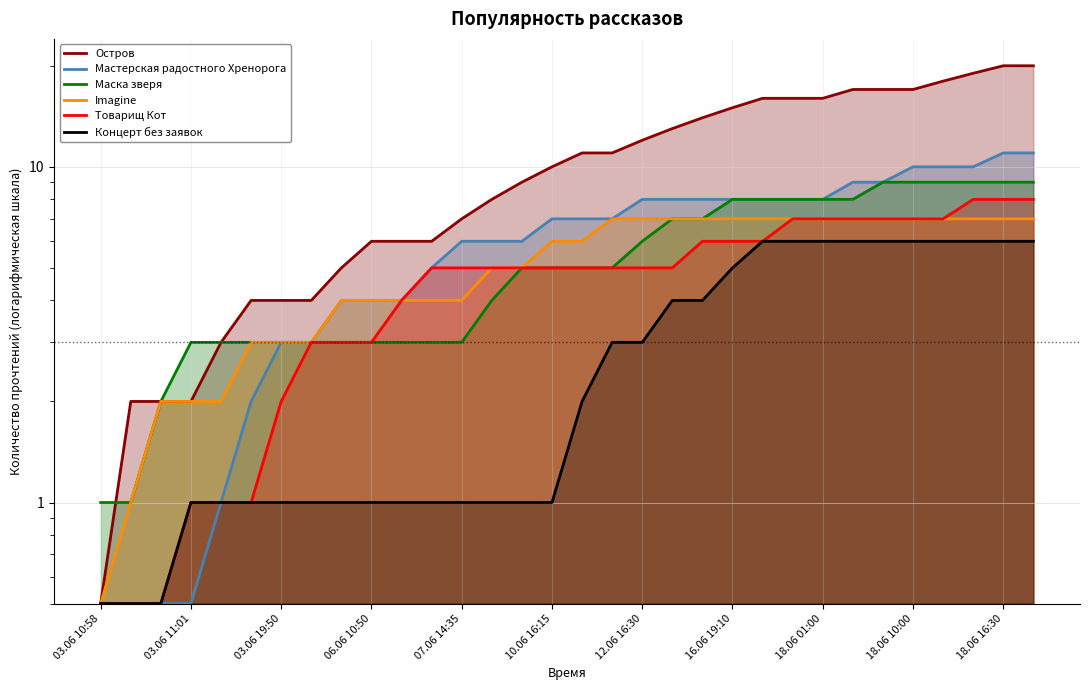

What is the sum of the Товарищ Кот values at 07.06 14:35 and 03.06 10:58?

5.5